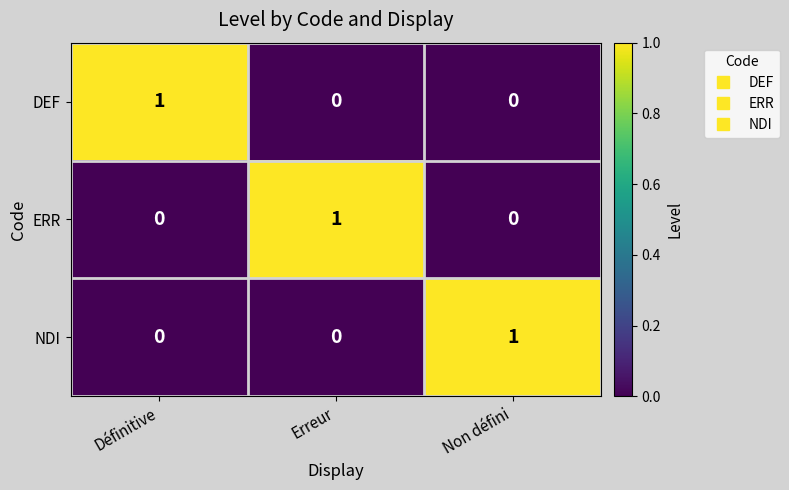

Count the DEF values in the range 0 to 1.

3